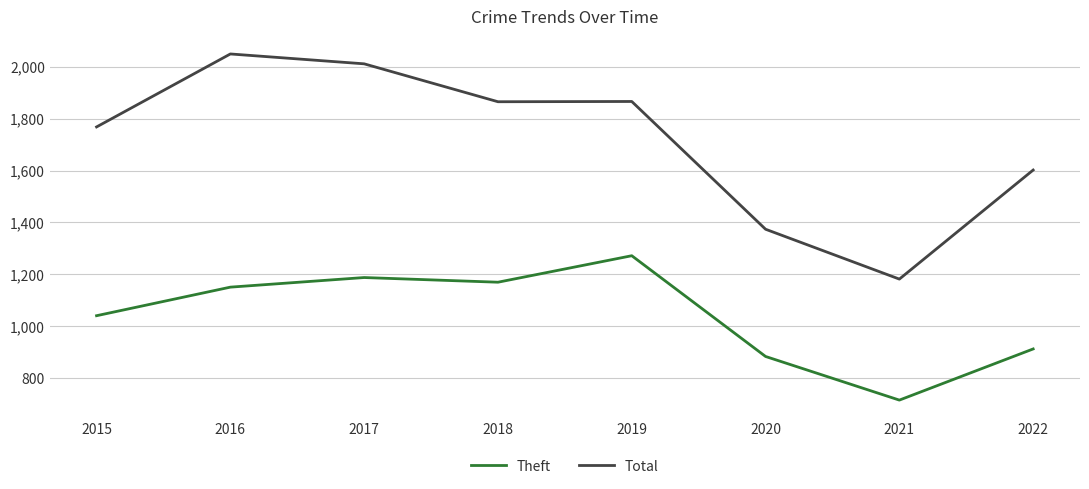

What is the difference between the maximum and minimum values in the Theft series?

556